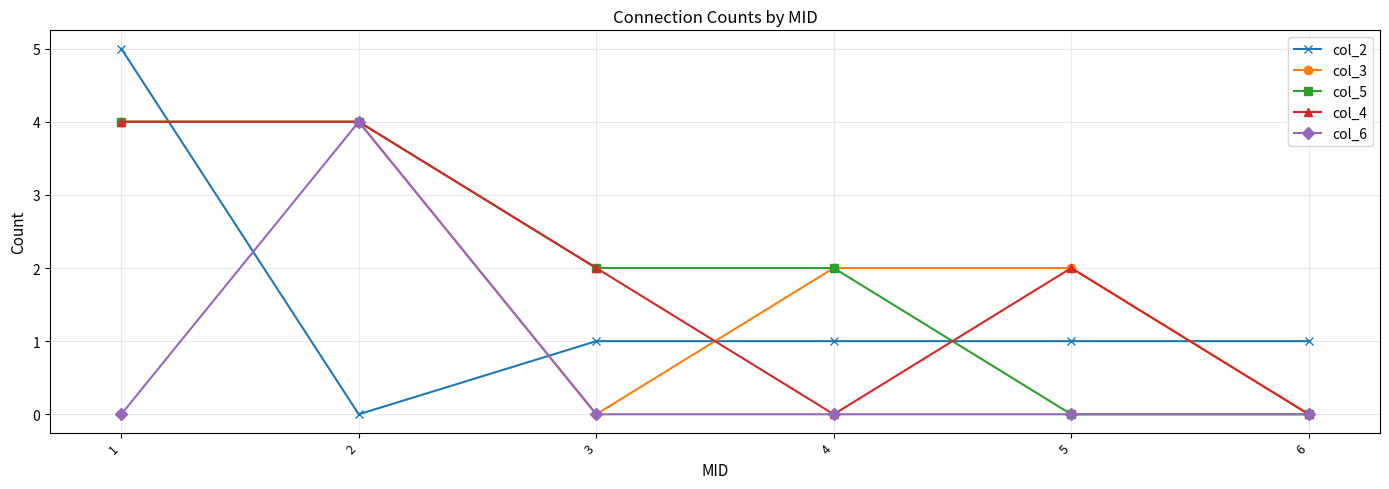

Does the chart display data point markers on the line(s)?

Yes